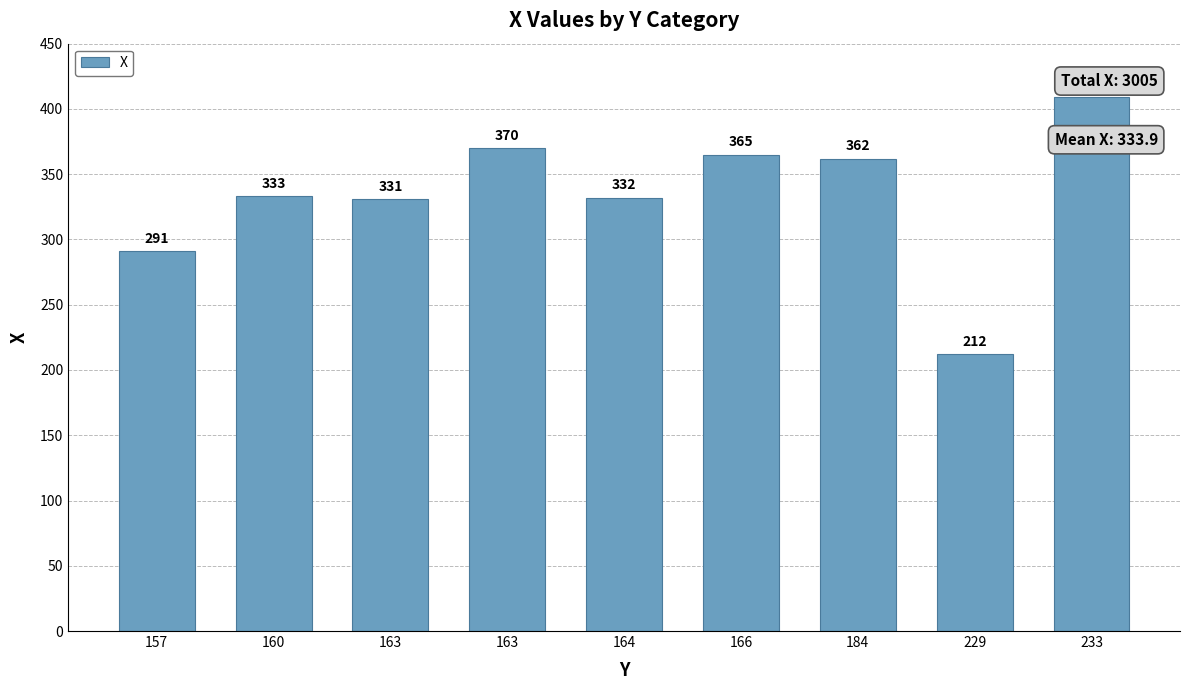

How many values are below 333?

4